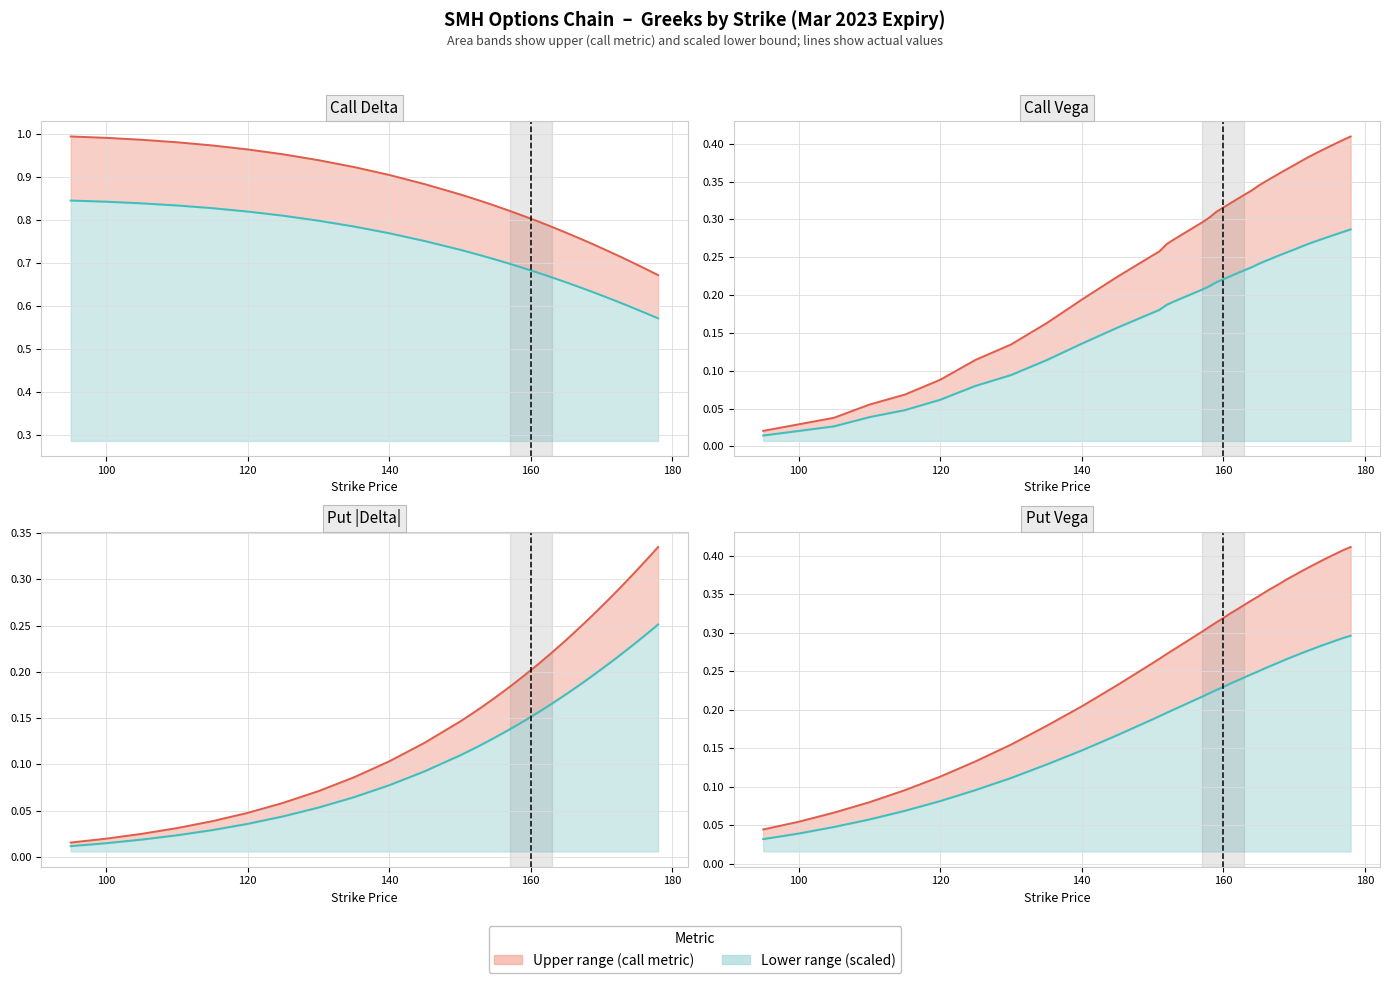

Does the chart have visible grid lines?

Yes